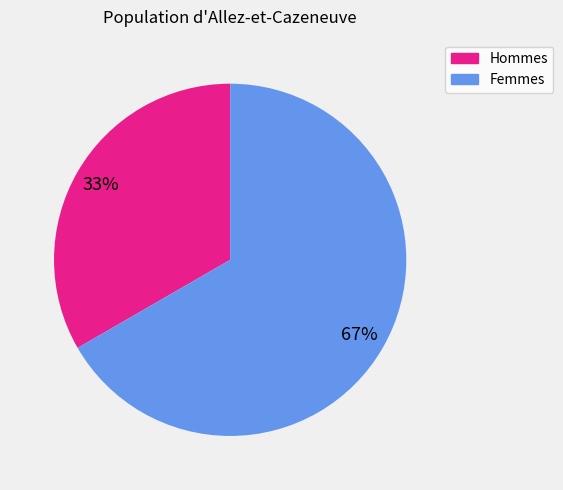

To the nearest percent, what is the combined percentage of Femmes and Hommes?

100%